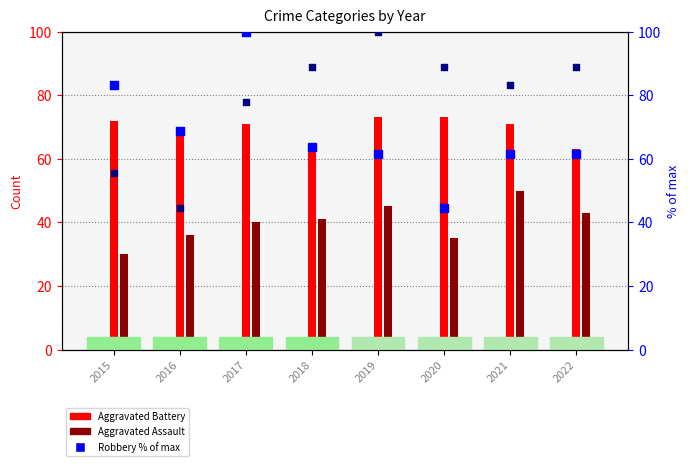

Which series contains the highest Y value?

Robbery (% of max)